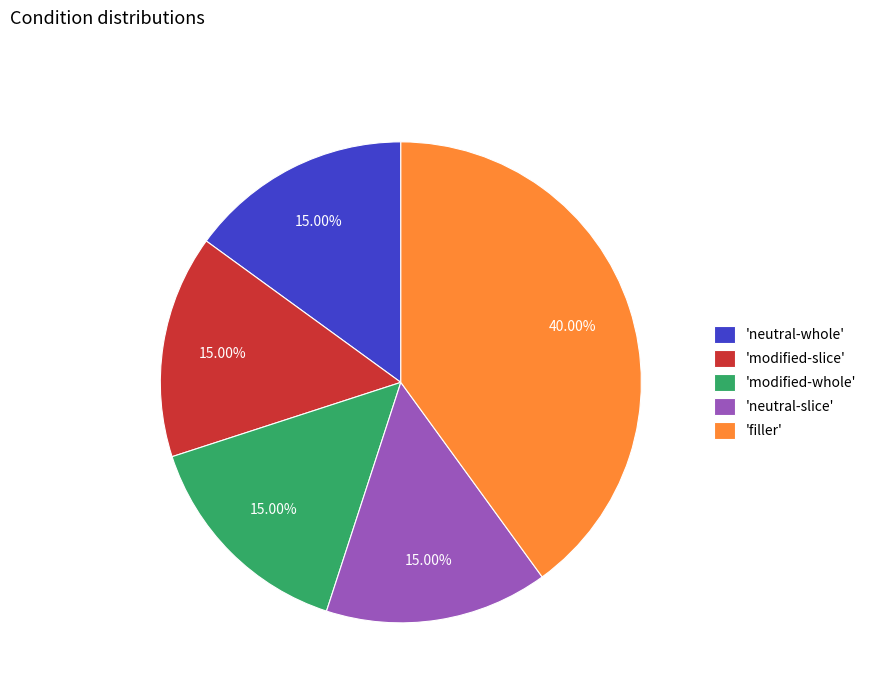

Does 'filler' represent more than half of the total?

No